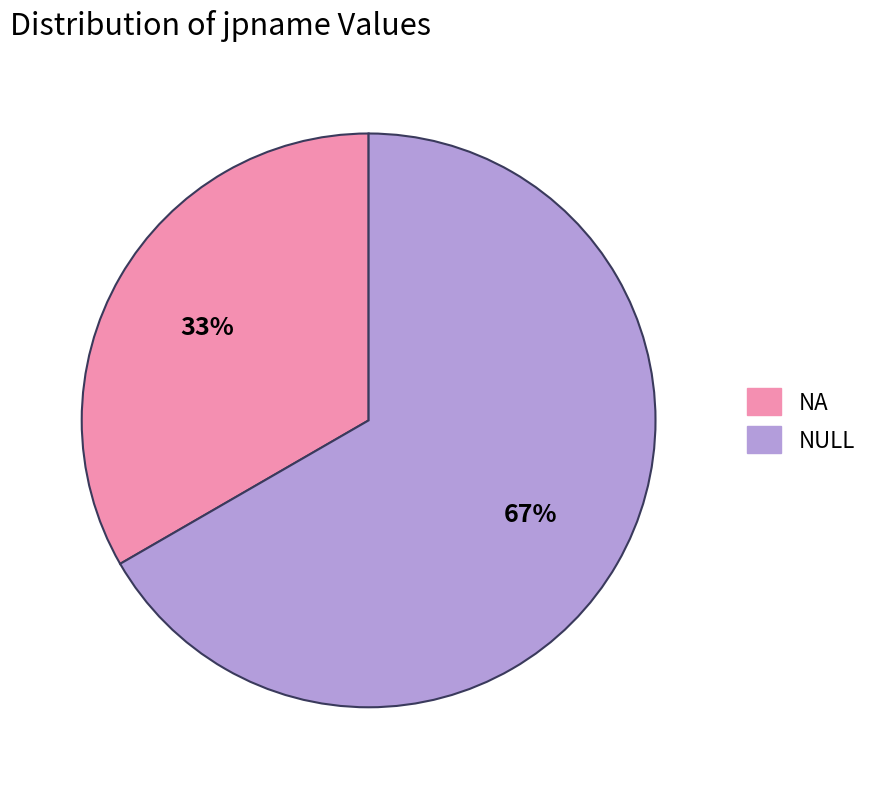

To the nearest percent, what is the average slice percentage?

50%